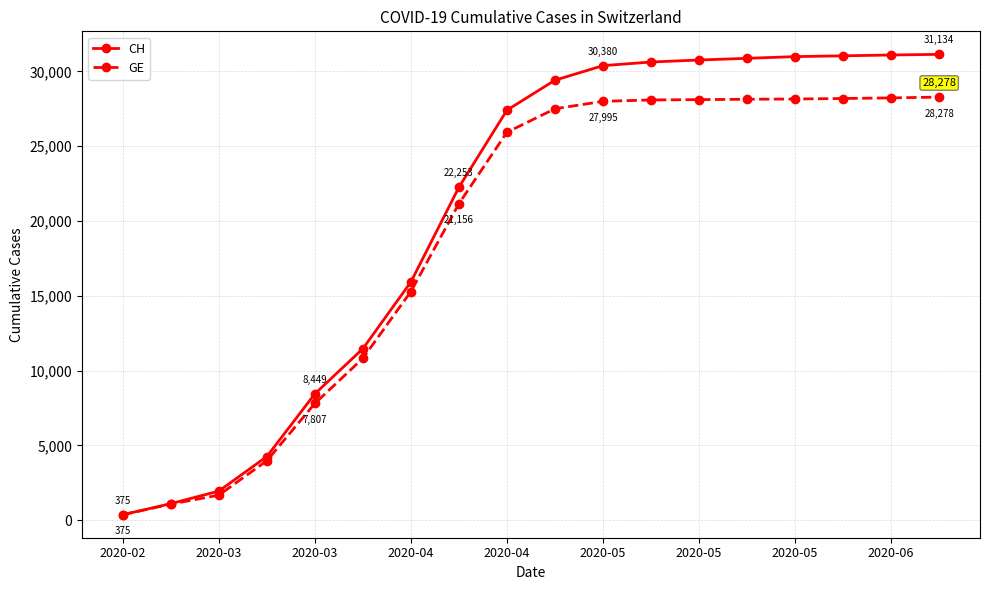

What is the maximum value shown in the chart?

31134